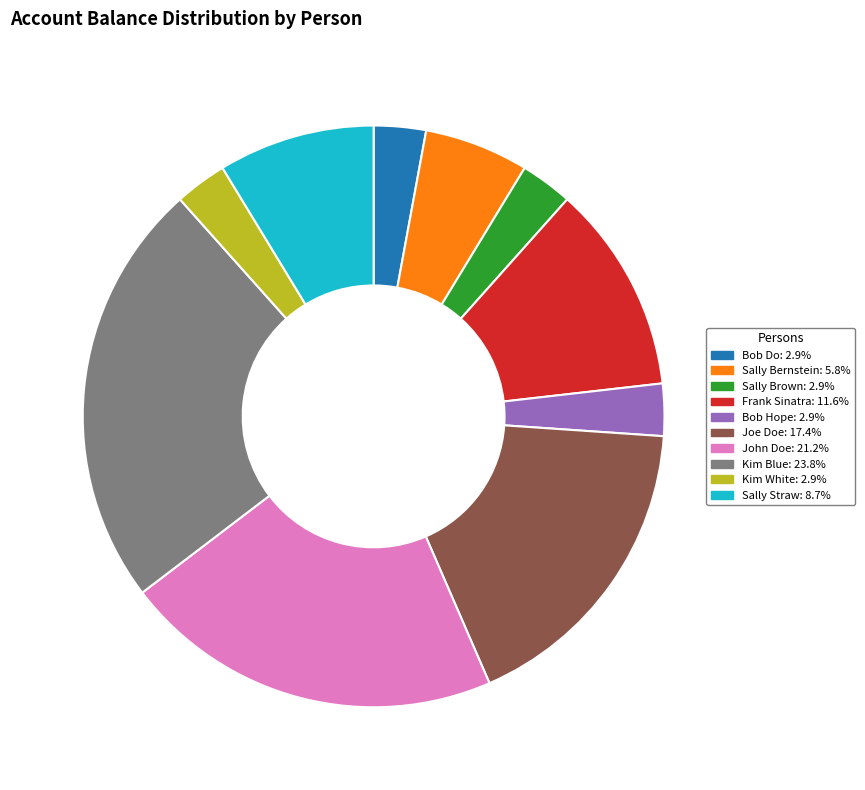

Count the number of slices in the pie.

10